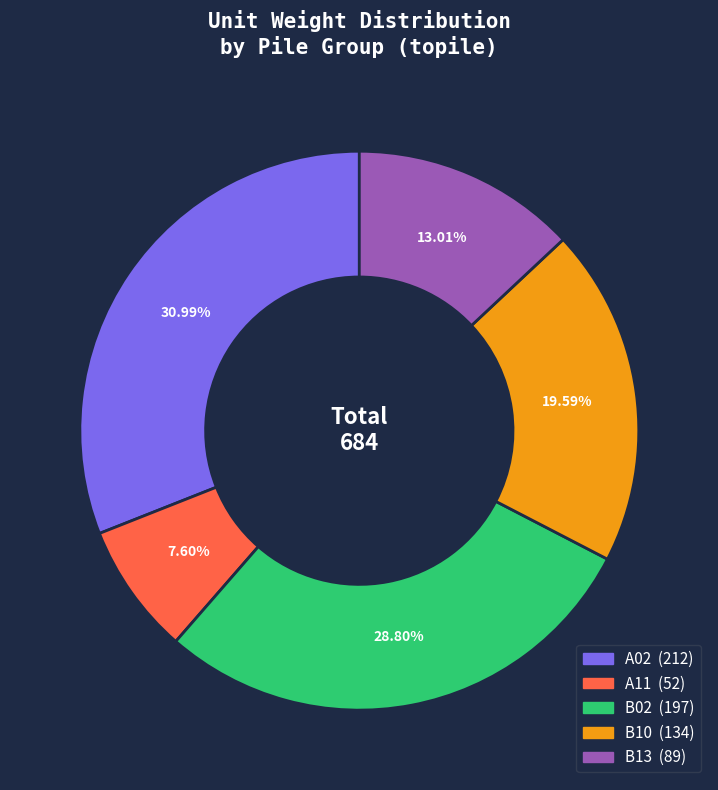

Approximately how many times larger is the value at B10 compared to B13?

1.5